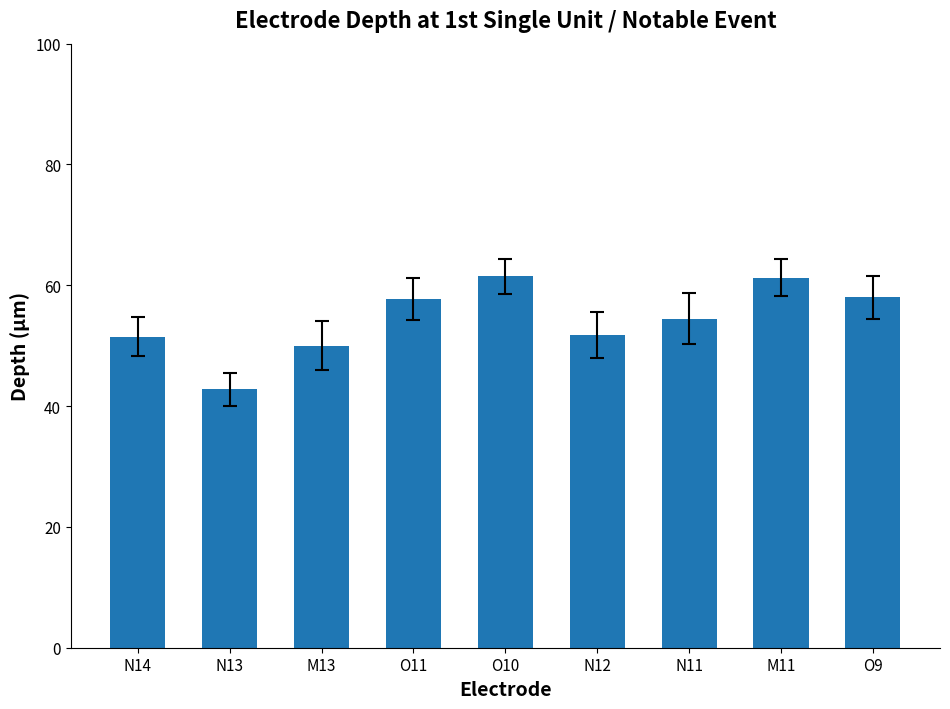

True or false: the data shows 54.5 at N11.

True